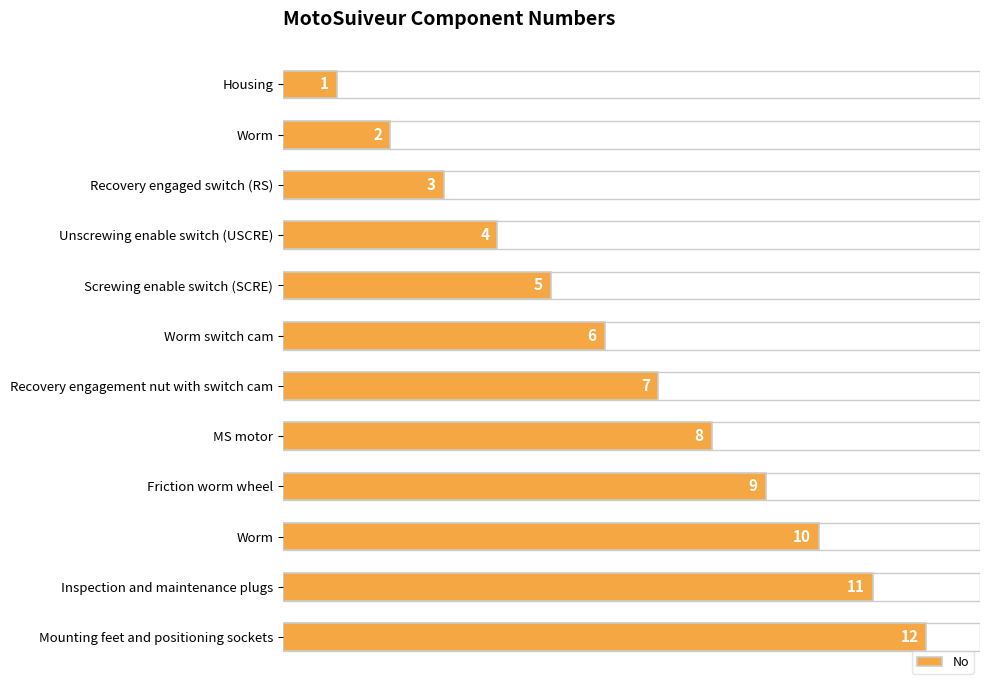

Count the number of data series in this chart.

1